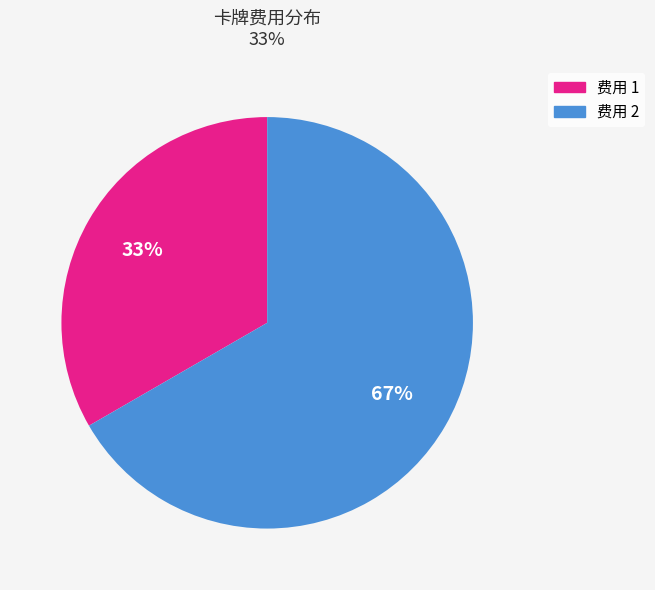

Is there a majority slice in this chart?

Yes